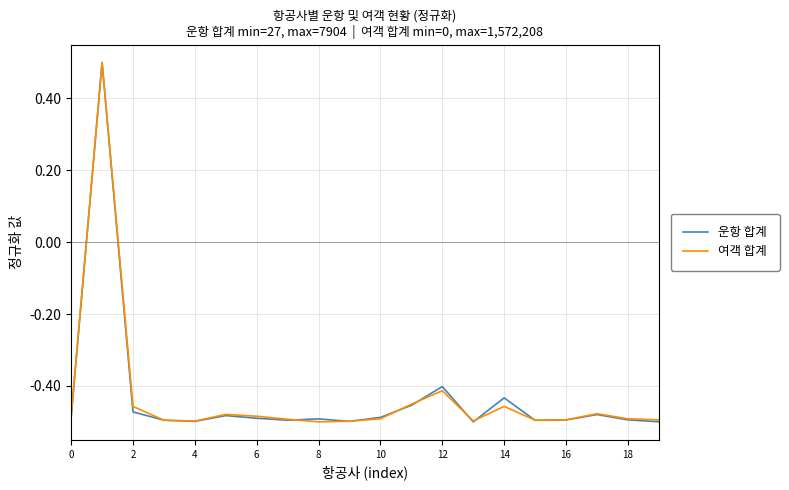

What is the maximum value for 운항 합계?

0.5